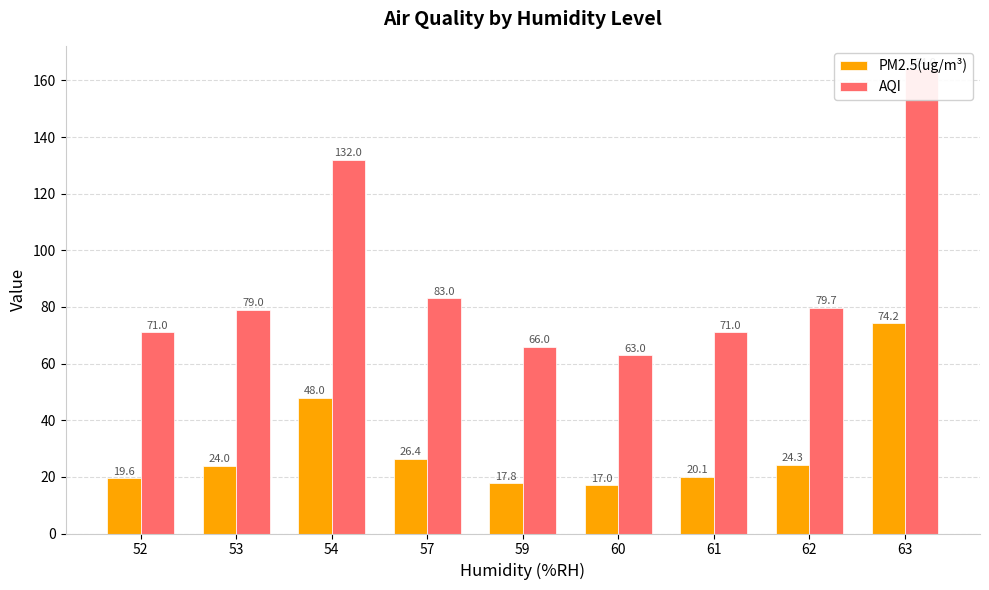

How many categories are shown in the chart?

9